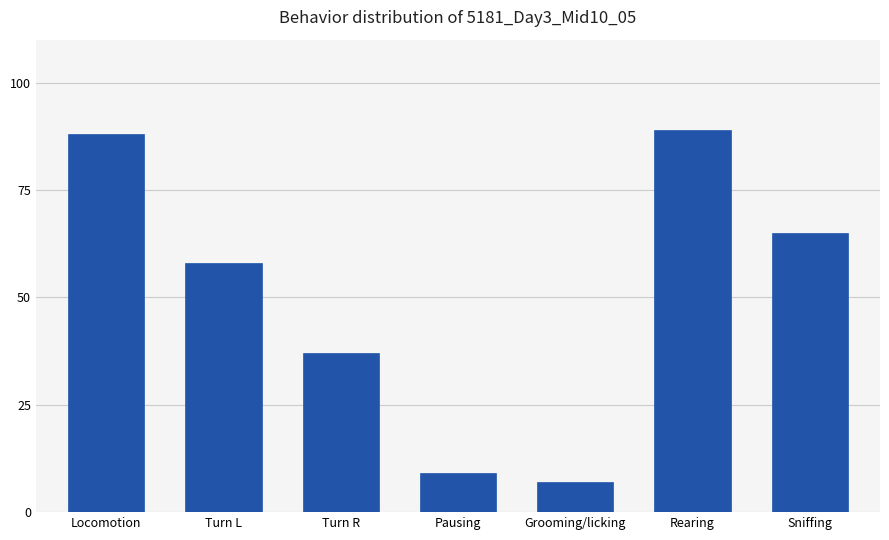

What is the value of the 5th bar from the left?

7